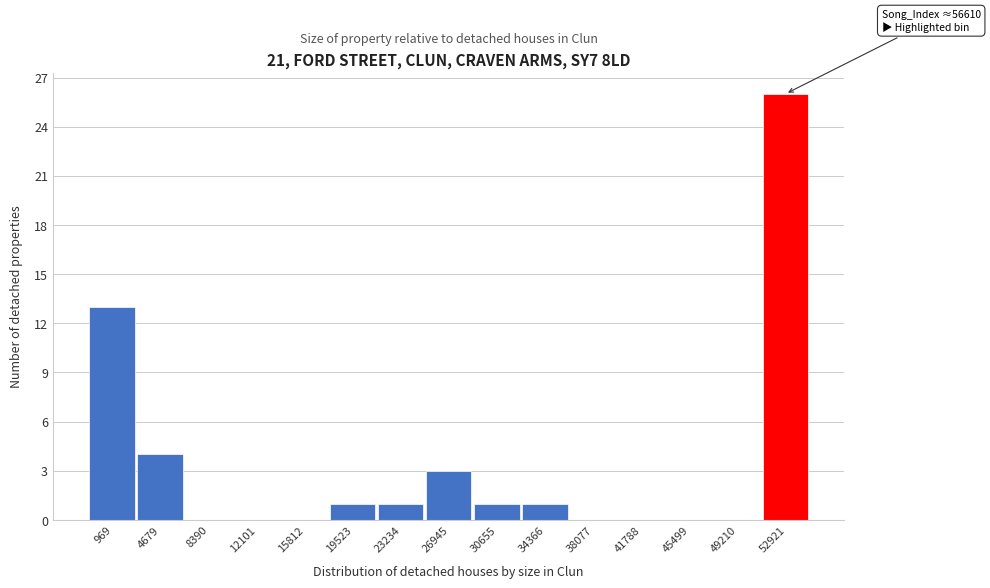

Reading right to left, what are all the values shown in this chart?

52921=26	49210=0	45499=0	41788=0	38077=0	34366=1	30655=1	26945=3	23234=1	19523=1	15812=0	12101=0	8390=0	4679=4	969=13